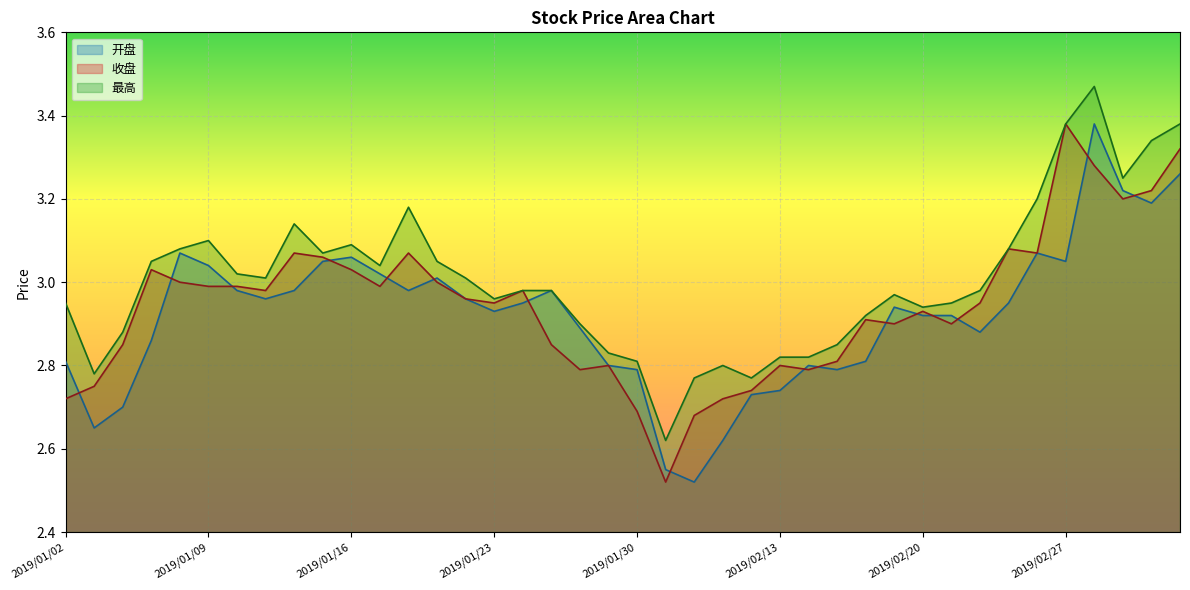

Reading right to left, list all the values displayed in this chart.

开盘: 2019/03/05=3.3	2019/03/04=3.2	2019/03/01=3.2	2019/02/28=3.4	2019/02/27=3.0	2019/02/26=3.1	2019/02/25=3.0	2019/02/22=2.9	2019/02/21=2.9	2019/02/20=2.9	2019/02/19=2.9	2019/02/18=2.8	2019/02/15=2.8	2019/02/14=2.8	2019/02/13=2.7	2019/02/12=2.7	2019/02/11=2.6	2019/02/01=2.5	2019/01/31=2.5	2019/01/30=2.8	2019/01/29=2.8	2019/01/28=2.9	2019/01/25=3.0	2019/01/24=3.0	2019/01/23=2.9	2019/01/22=3.0	2019/01/21=3.0	2019/01/18=3.0	2019/01/17=3.0	2019/01/16=3.1	2019/01/15=3.0	2019/01/14=3.0	2019/01/11=3.0	2019/01/10=3.0	2019/01/09=3.0	2019/01/08=3.1	2019/01/07=2.9	2019/01/04=2.7	2019/01/03=2.6	2019/01/02=2.8
收盘: 2019/03/05=3.3	2019/03/04=3.2	2019/03/01=3.2	2019/02/28=3.3	2019/02/27=3.4	2019/02/26=3.1	2019/02/25=3.1	2019/02/22=3.0	2019/02/21=2.9	2019/02/20=2.9	2019/02/19=2.9	2019/02/18=2.9	2019/02/15=2.8	2019/02/14=2.8	2019/02/13=2.8	2019/02/12=2.7	2019/02/11=2.7	2019/02/01=2.7	2019/01/31=2.5	2019/01/30=2.7	2019/01/29=2.8	2019/01/28=2.8	2019/01/25=2.9	2019/01/24=3.0	2019/01/23=3.0	2019/01/22=3.0	2019/01/21=3.0	2019/01/18=3.1	2019/01/17=3.0	2019/01/16=3.0	2019/01/15=3.1	2019/01/14=3.1	2019/01/11=3.0	2019/01/10=3.0	2019/01/09=3.0	2019/01/08=3.0	2019/01/07=3.0	2019/01/04=2.9	2019/01/03=2.8	2019/01/02=2.7
最高: 2019/03/05=3.4	2019/03/04=3.3	2019/03/01=3.2	2019/02/28=3.5	2019/02/27=3.4	2019/02/26=3.2	2019/02/25=3.1	2019/02/22=3.0	2019/02/21=3.0	2019/02/20=2.9	2019/02/19=3.0	2019/02/18=2.9	2019/02/15=2.9	2019/02/14=2.8	2019/02/13=2.8	2019/02/12=2.8	2019/02/11=2.8	2019/02/01=2.8	2019/01/31=2.6	2019/01/30=2.8	2019/01/29=2.8	2019/01/28=2.9	2019/01/25=3.0	2019/01/24=3.0	2019/01/23=3.0	2019/01/22=3.0	2019/01/21=3.0	2019/01/18=3.2	2019/01/17=3.0	2019/01/16=3.1	2019/01/15=3.1	2019/01/14=3.1	2019/01/11=3.0	2019/01/10=3.0	2019/01/09=3.1	2019/01/08=3.1	2019/01/07=3.0	2019/01/04=2.9	2019/01/03=2.8	2019/01/02=3.0